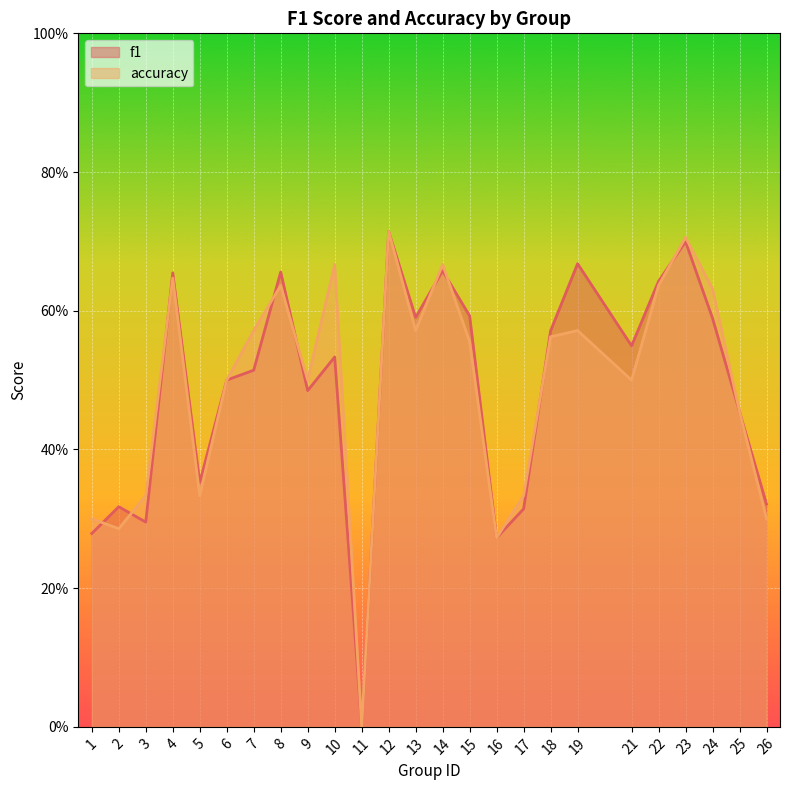

Between which two adjacent categories do accuracy and f1 first intersect?

1 and 2